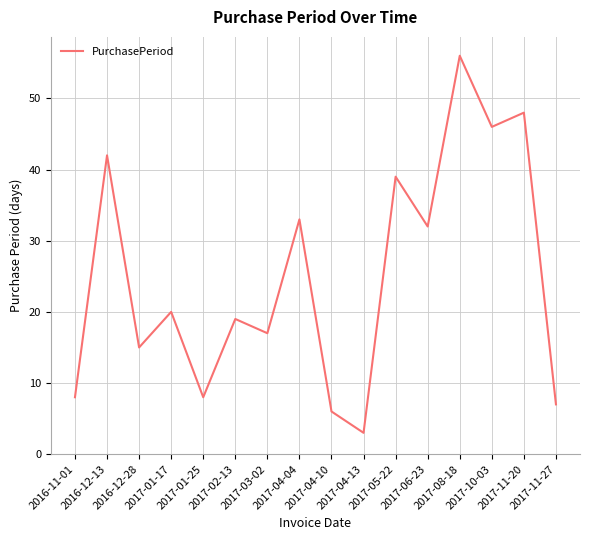

Is it true that the value at 2017-01-17 is 32?

False